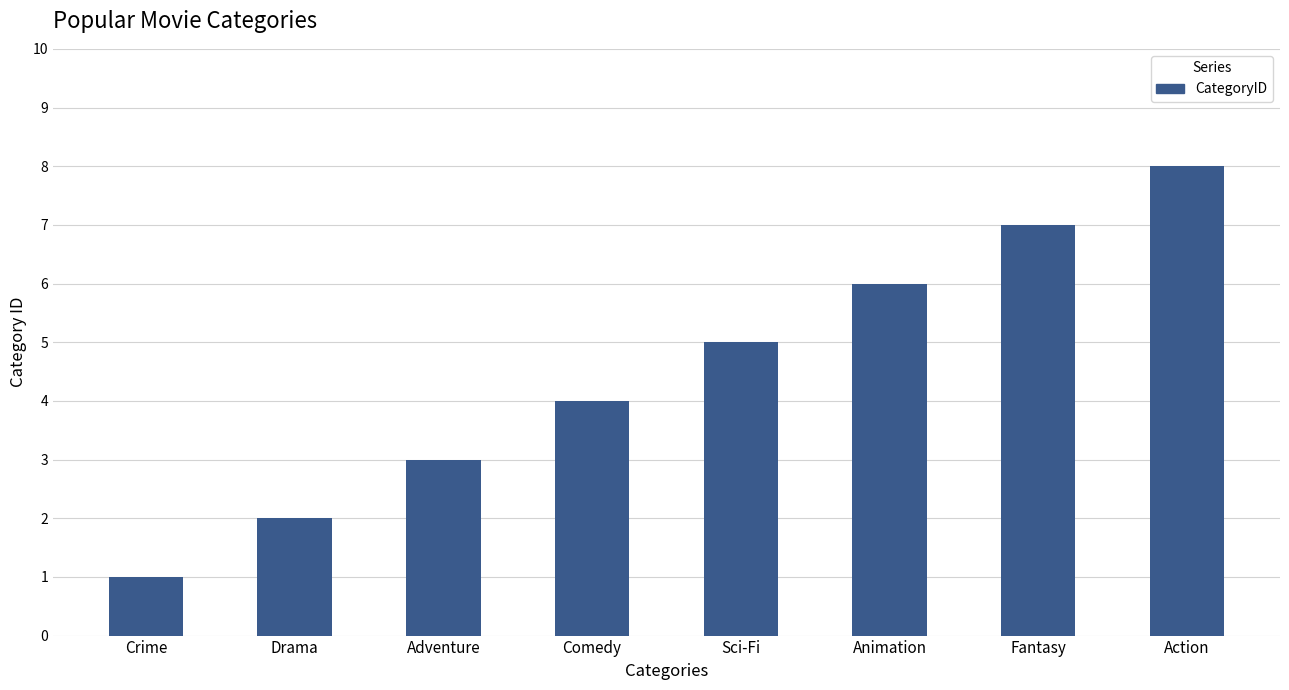

What position from the left is Crime?

1